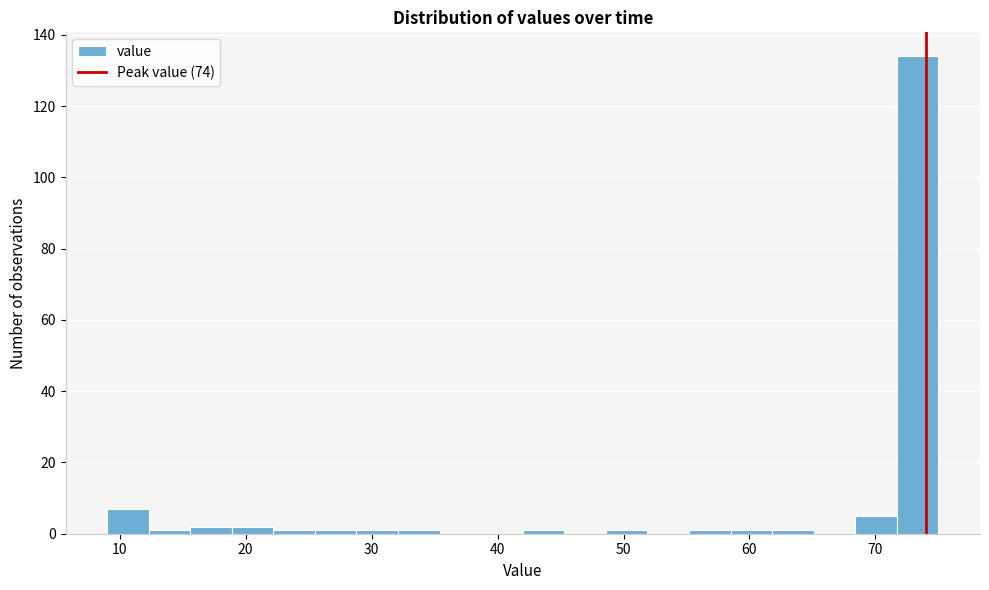

Around what value on the x-axis is the tallest bar? Give the approximate position of its centre, as read against the axis.

73